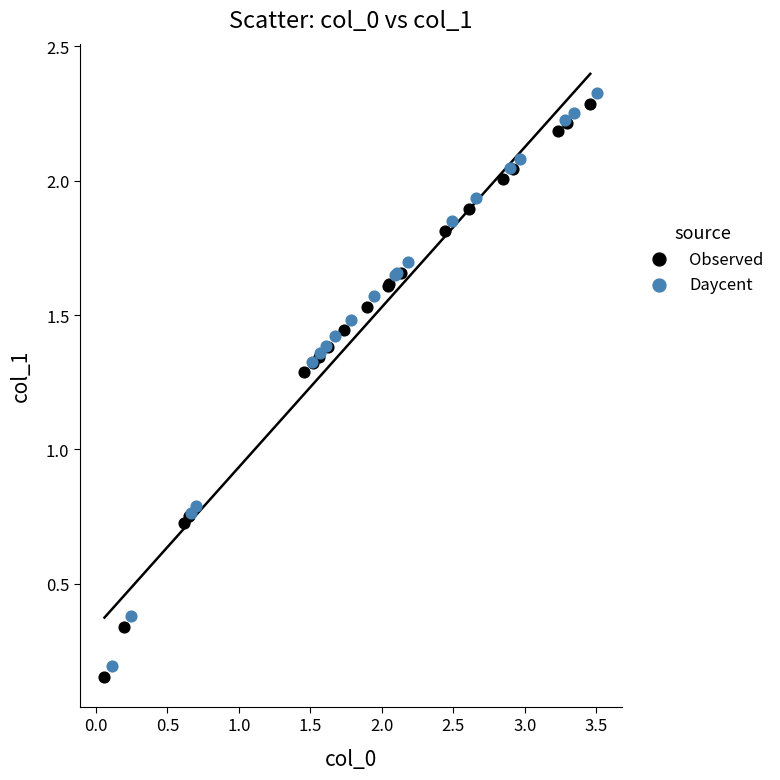

Which series contains the highest Y value?

Daycent